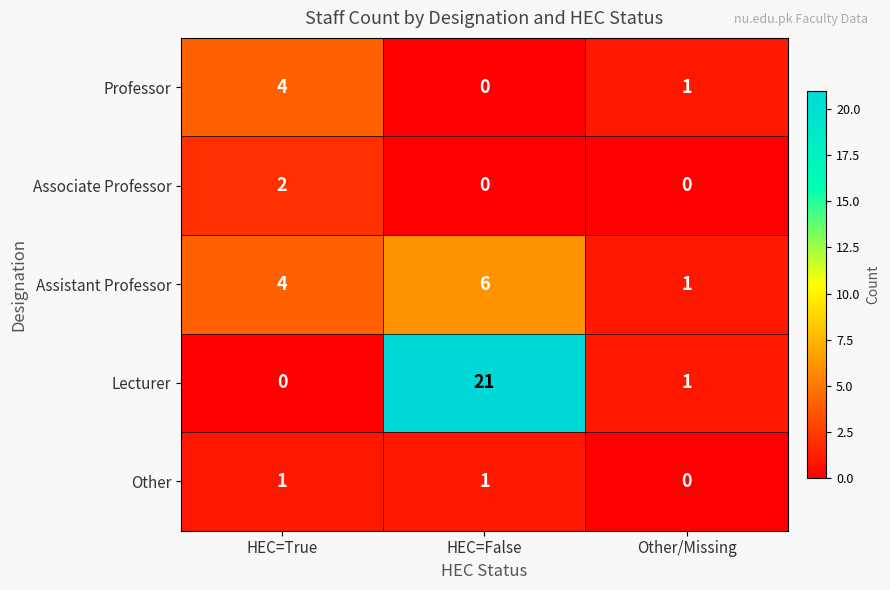

Count the Other values in the range 0 to 1.

3